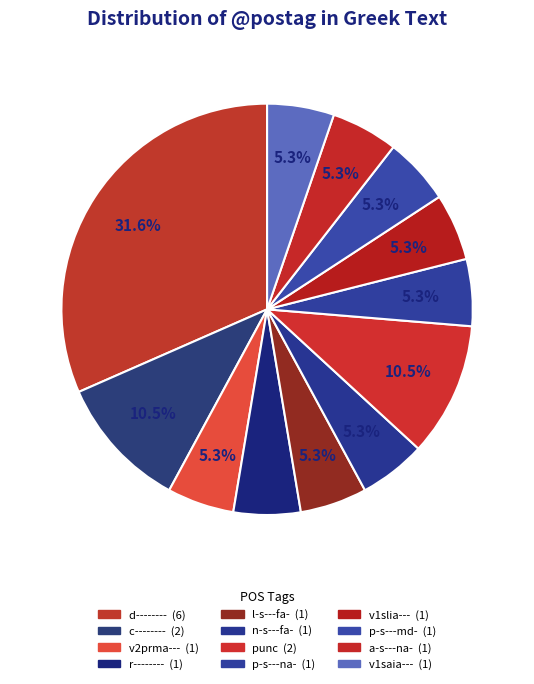

Count the number of slices in the pie.

12